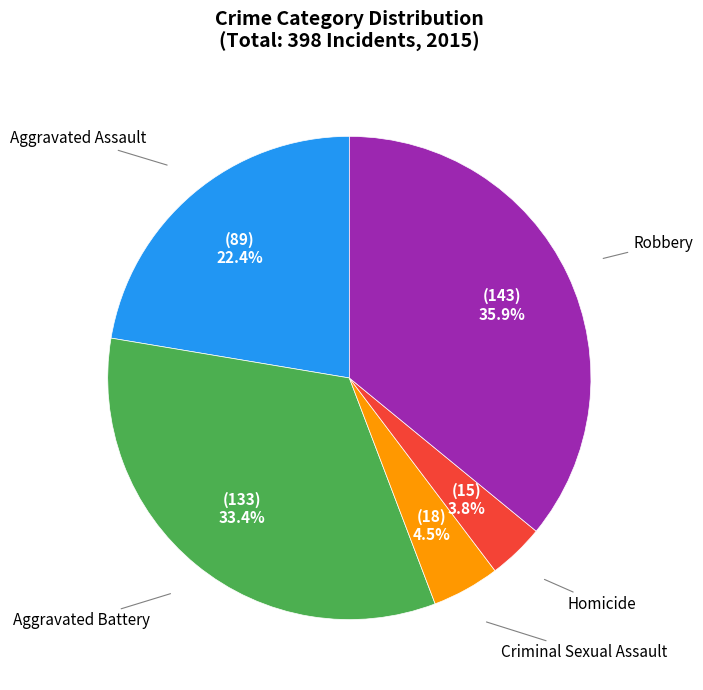

Does any single category account for the majority?

No